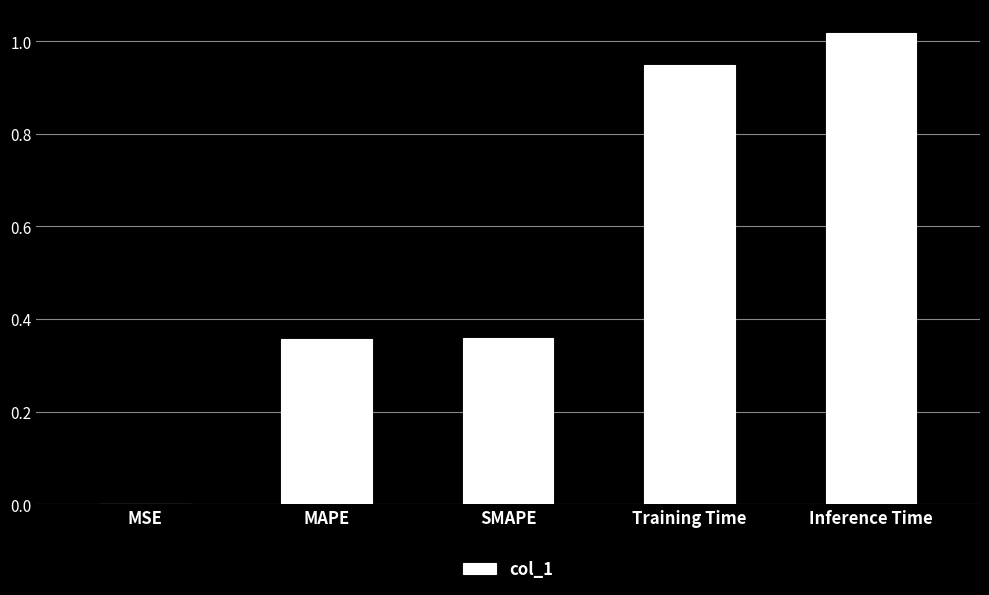

What is the change in value from MAPE to Training Time?

+0.6